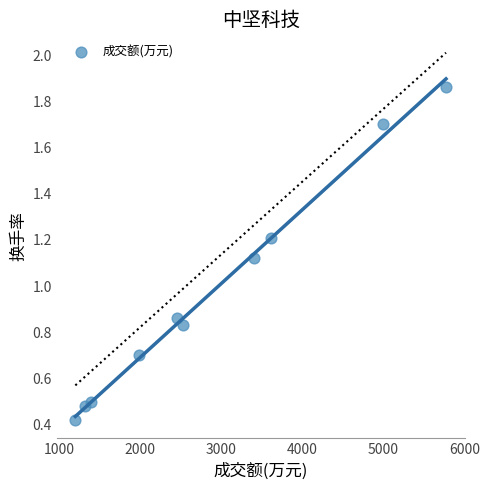

What is the average X value?

2865.5